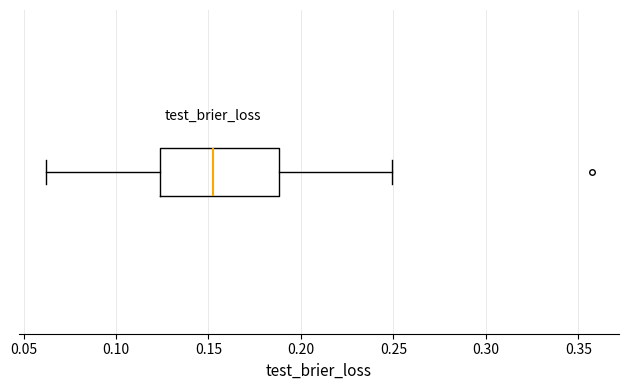

Where does the left whisker of the box end on the x-axis? The values are not printed on the chart, so give them approximately, as read against the axis.

0.060